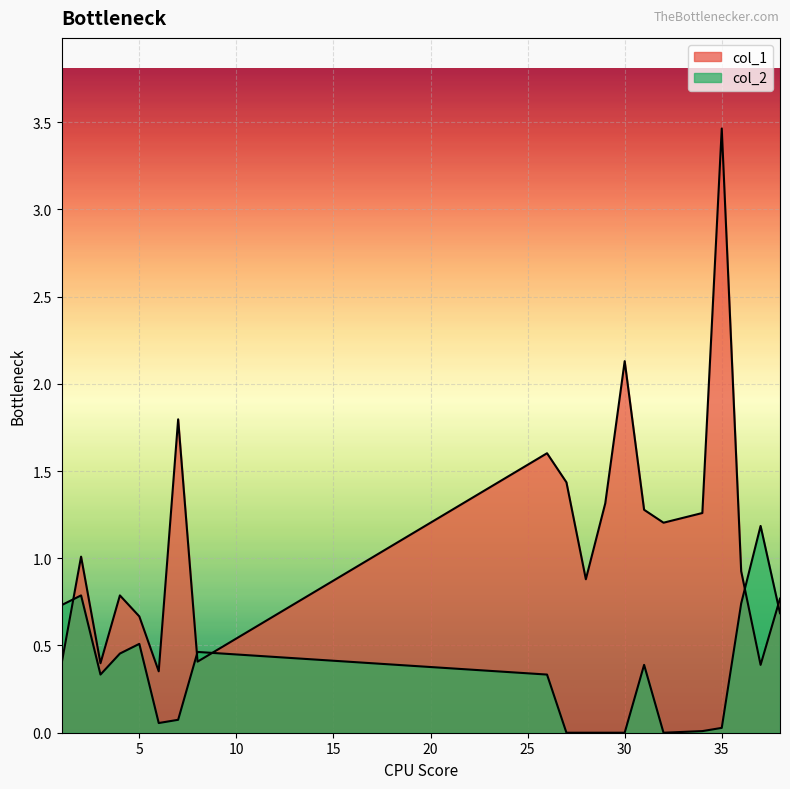

The col_2 series shows 0.0 at 34. True or false?

False